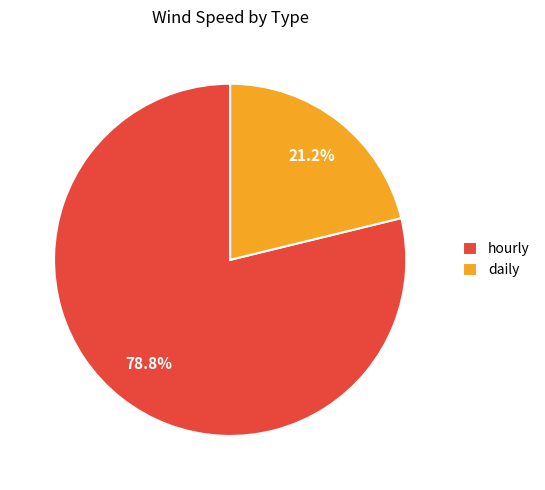

Which category has the smallest portion of the pie?

daily